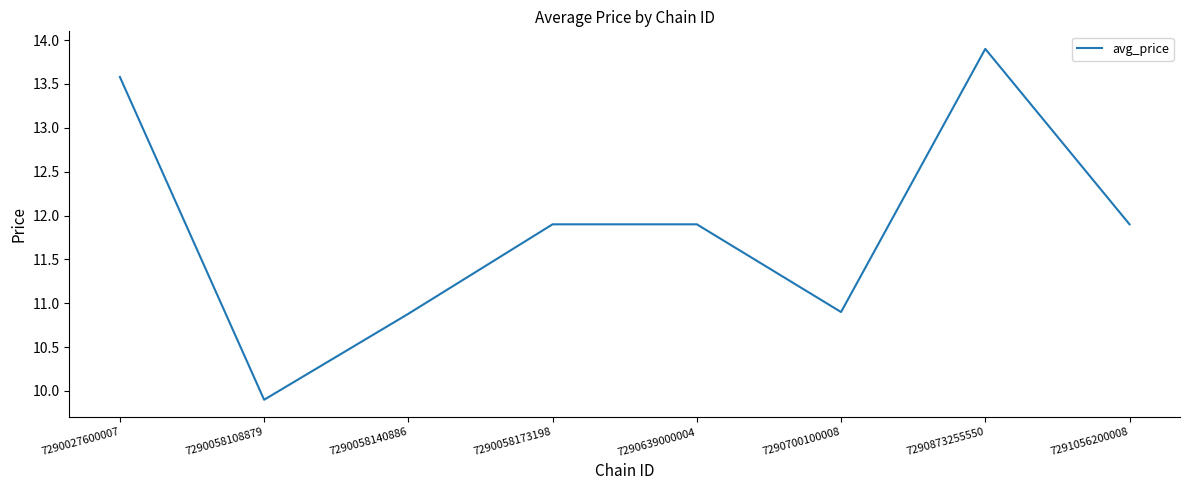

What is the minimum value shown in the chart?

9.9